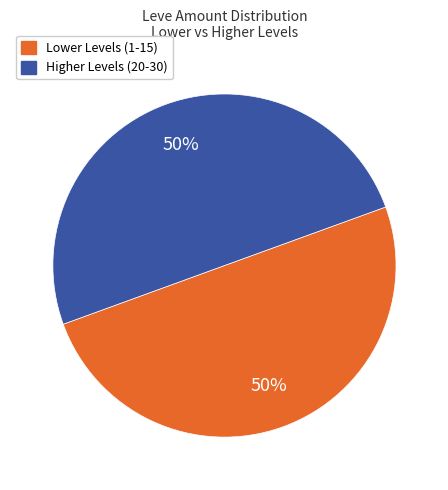

Is it true that Lower Levels (1-15) is 36% of the pie?

False